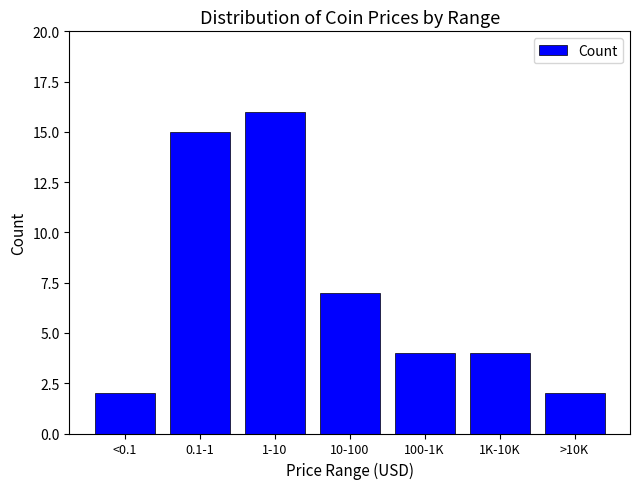

Reading left to right, transcribe all the data shown in this chart.

<0.1=2	0.1-1=15	1-10=16	10-100=7	100-1K=4	1K-10K=4	>10K=2